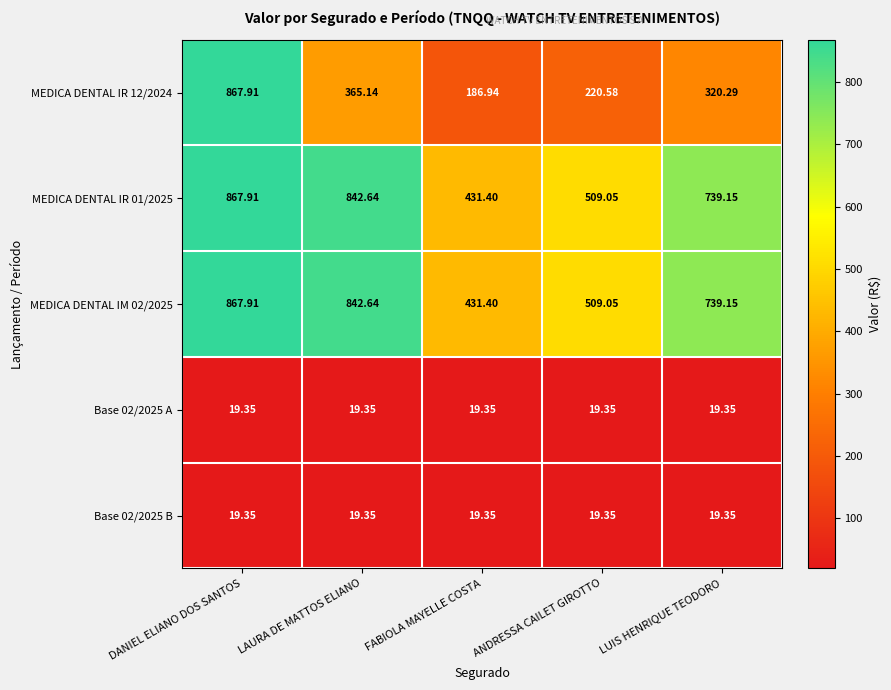

Which label corresponds to the largest value in the chart?

DANIEL ELIANO DOS SANTOS